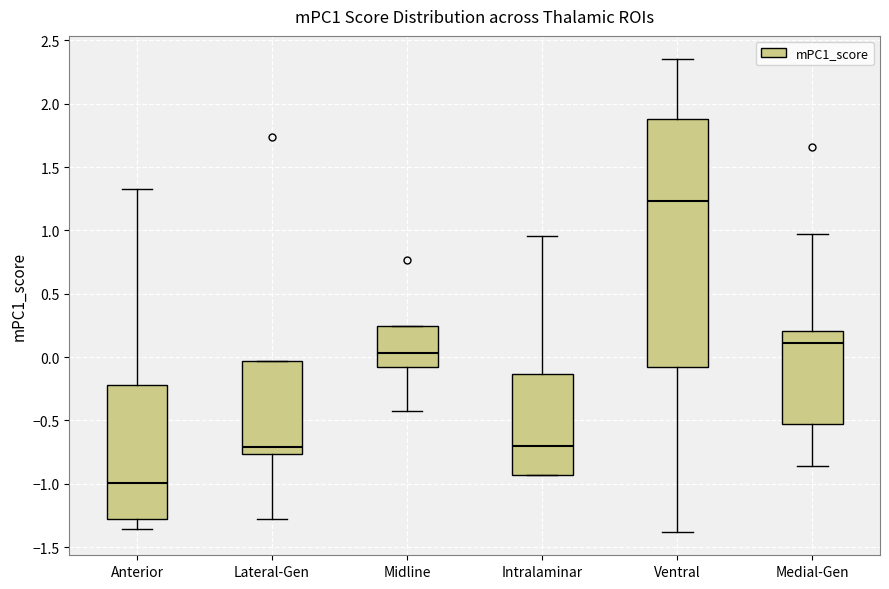

Which box's median line is the highest?

Ventral